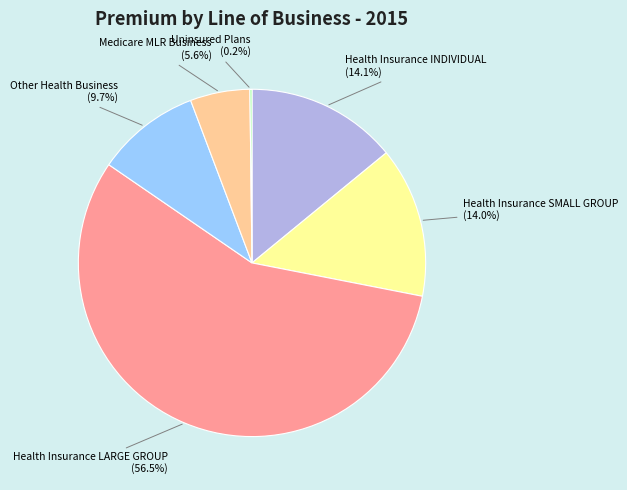

What is the majority slice?

Health Insurance LARGE GROUP